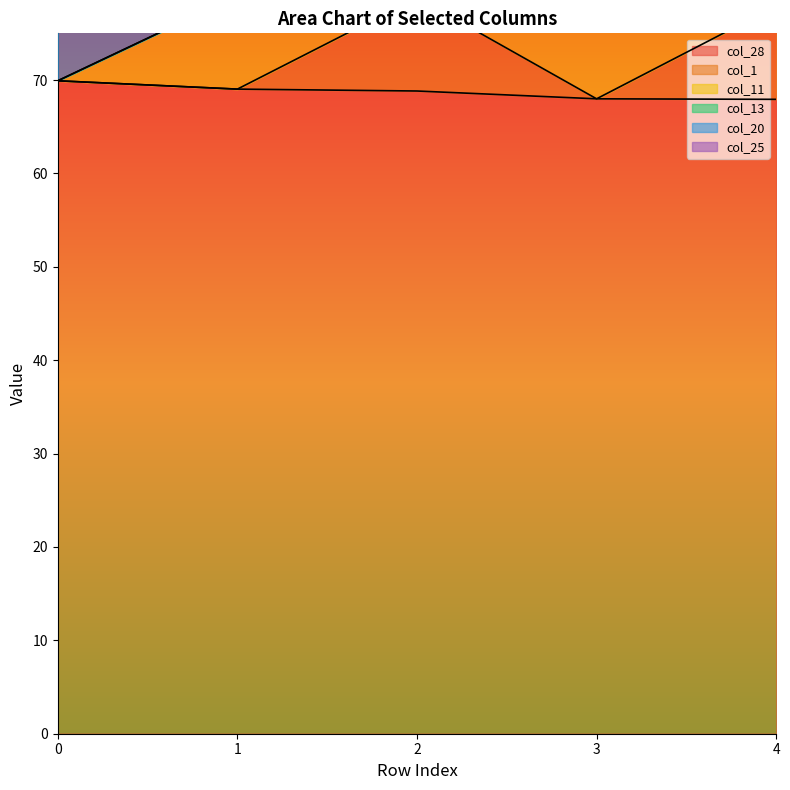

What is the sum of the col_1 values at 2 and 0?

148.7